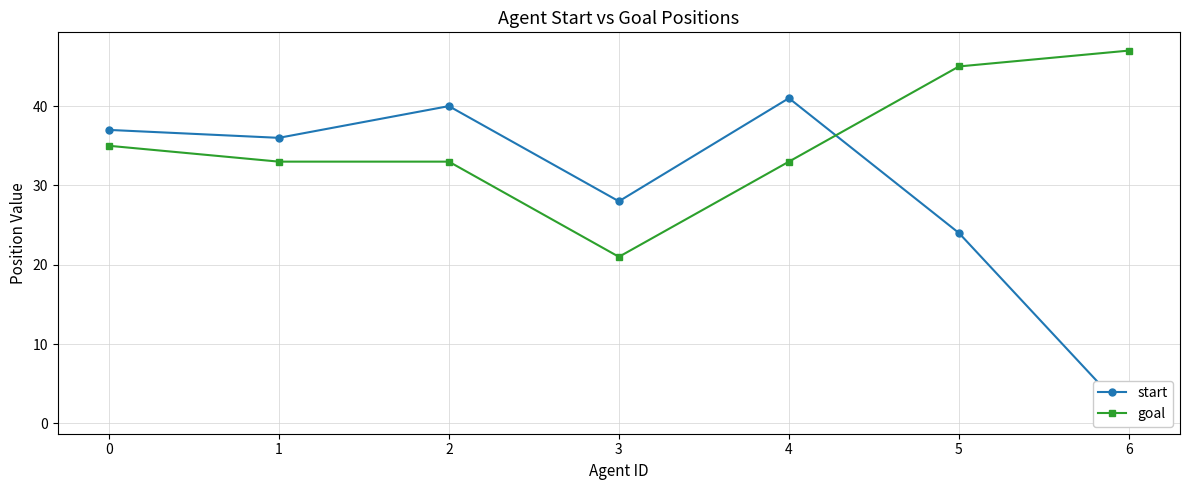

How many intersections are there between goal and start?

1